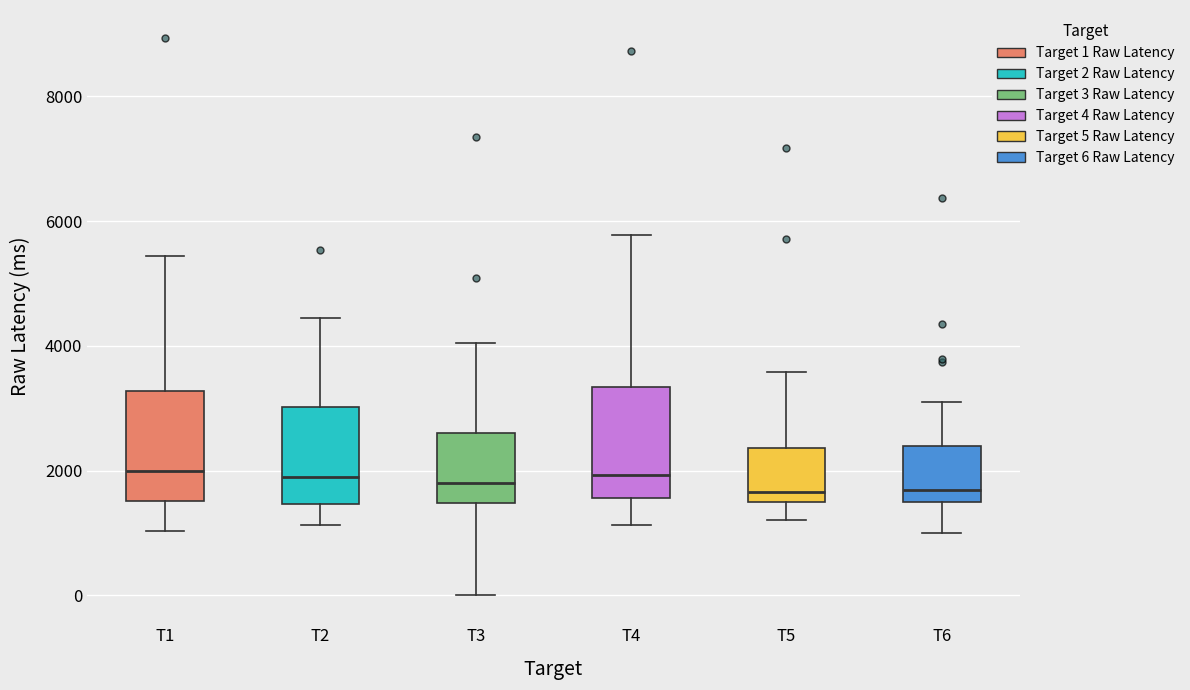

Reading left to right, read every box against the y-axis: the position of its median line, the range the box covers, and the ends of its whiskers. The values are not printed on the chart, so give them approximately, as read against the axis.

T1: median 2000, box 1600 to 3200, whiskers 1000 to 5400
T2: median 1800, box 1400 to 3000, whiskers 1200 to 4400
T3: median 1800, box 1400 to 2600, whiskers 0 to 4000
T4: median 2000, box 1600 to 3400, whiskers 1200 to 5800
T5: median 1600 (just above the box's lower edge), box 1600 to 2400, whiskers 1200 to 3600
T6: median 1600 (just above the box's lower edge), box 1600 to 2400, whiskers 1000 to 3200